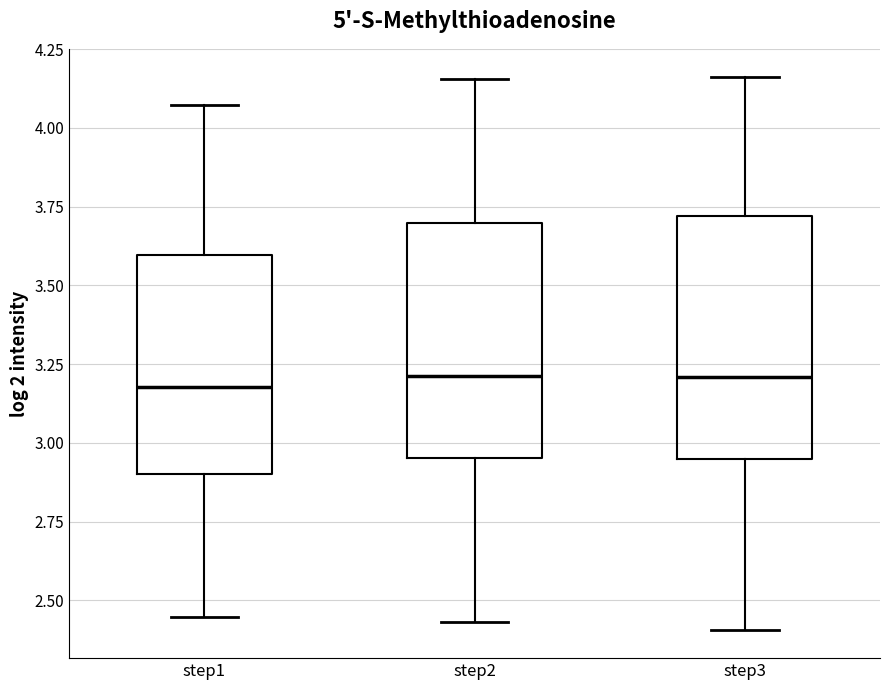

Where is the lower edge of the box for step3 on the y-axis? The values are not printed on the chart, so give them approximately, as read against the axis.

2.95